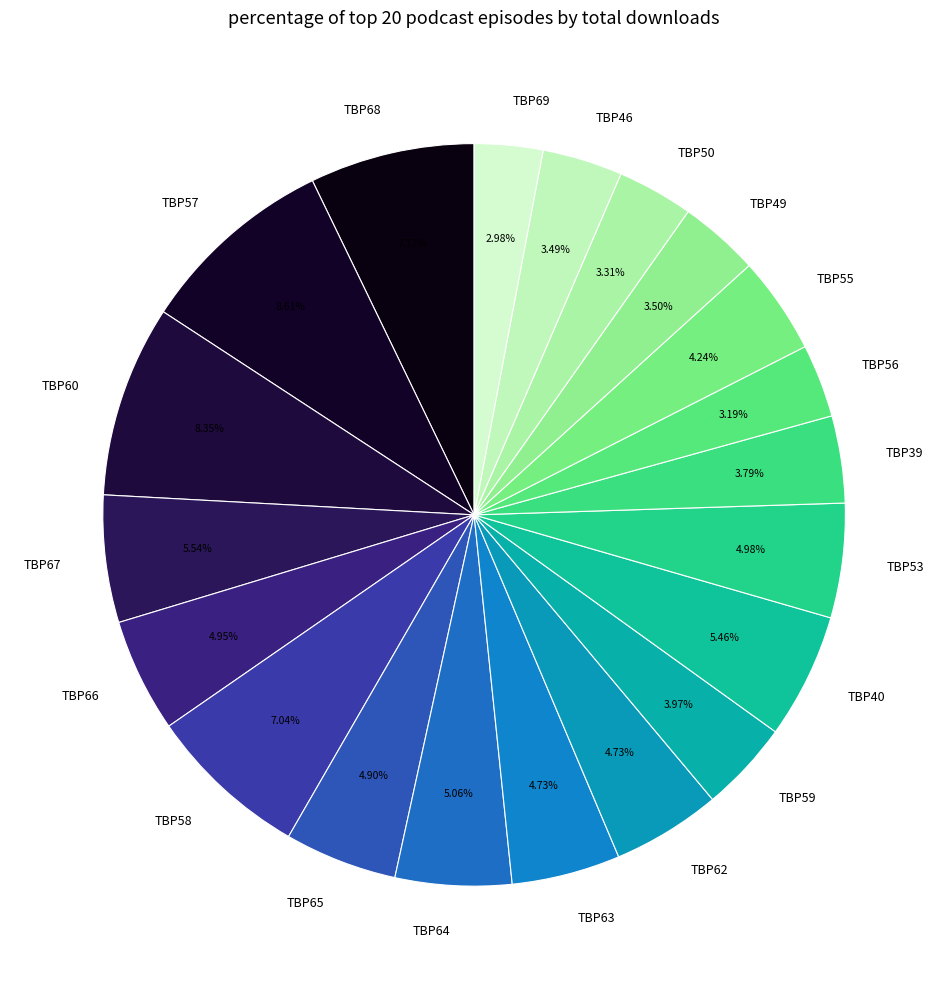

Do TBP65 and TBP58 together represent more than half of the pie?

No